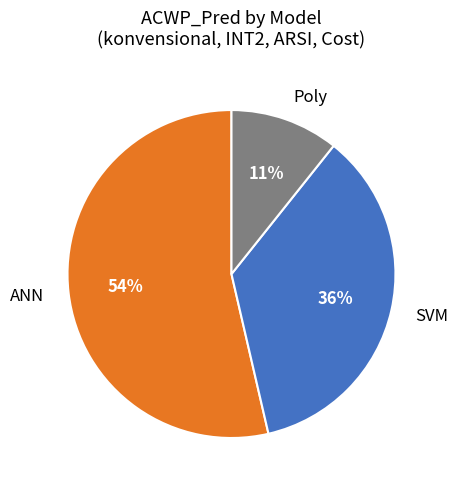

To the nearest percent, what percentage of the pie is SVM?

36%